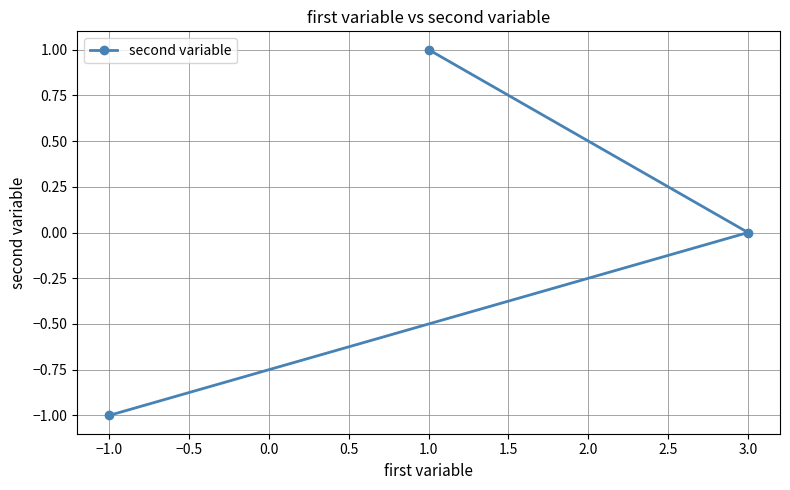

Which label corresponds to the largest value in the chart?

1.0